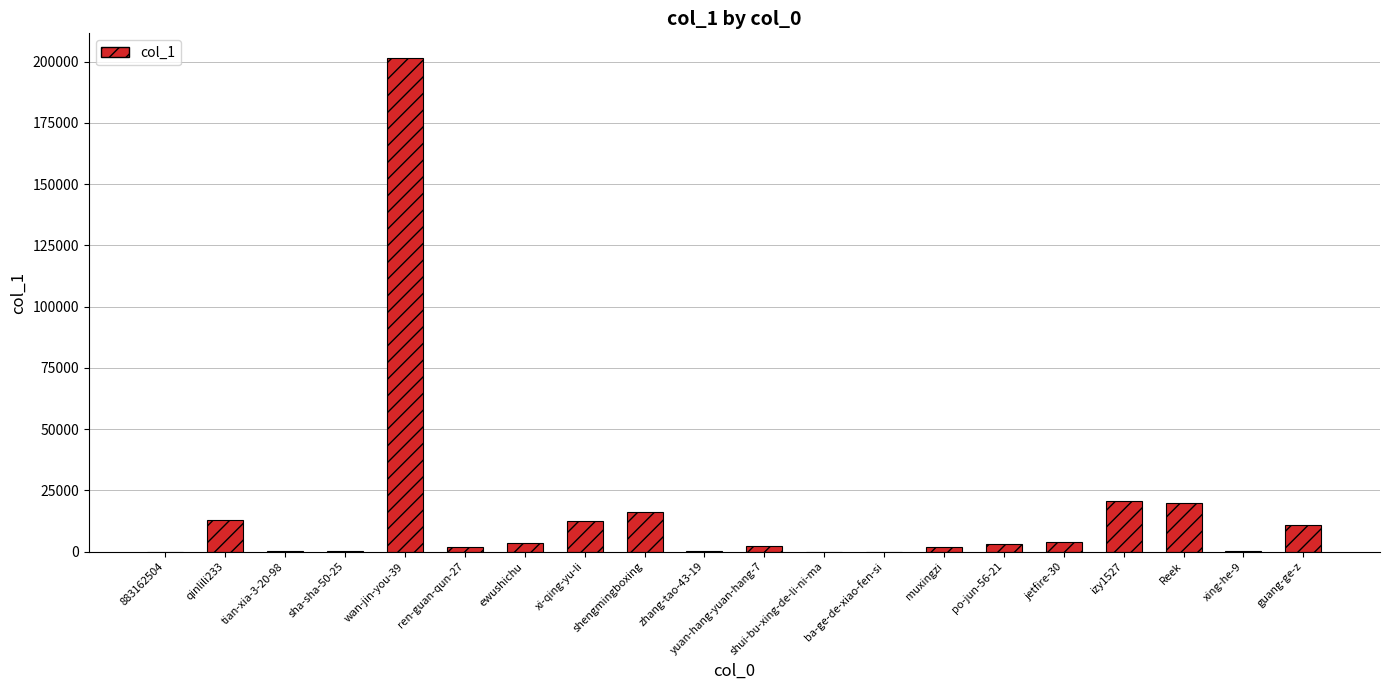

How many data points does each series have?

20